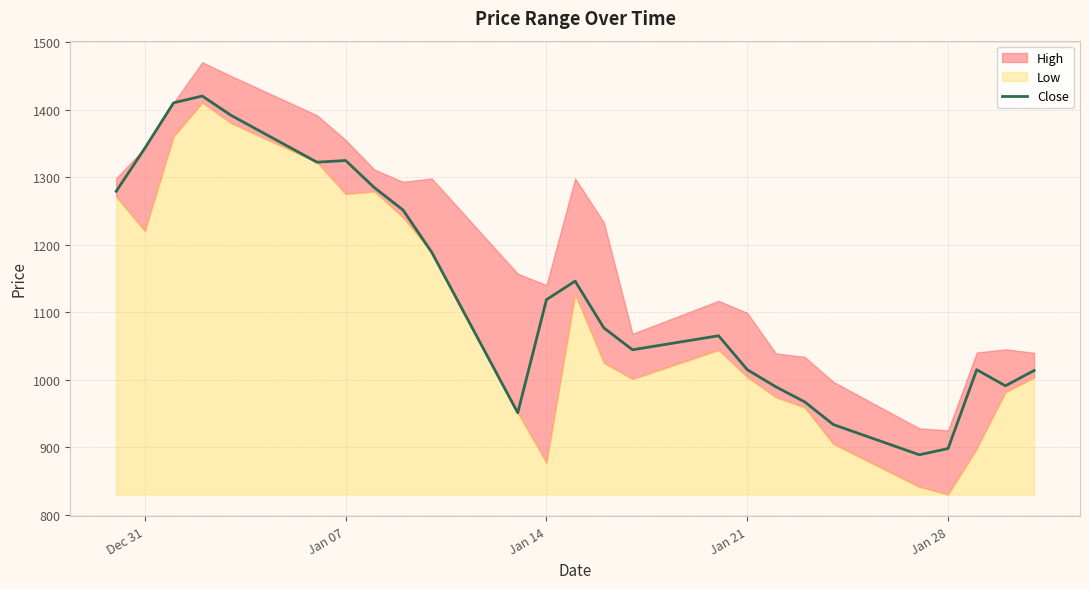

What is the maximum value for Close?

1420.1